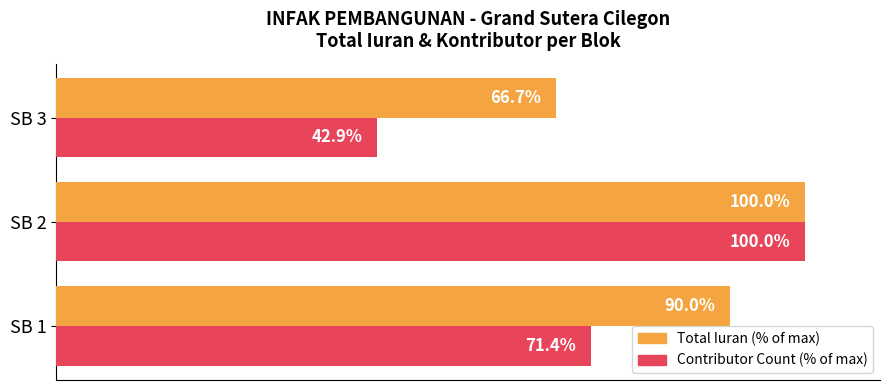

Which category has the lowest value in the Contributor Count (% of max) series?

SB 3